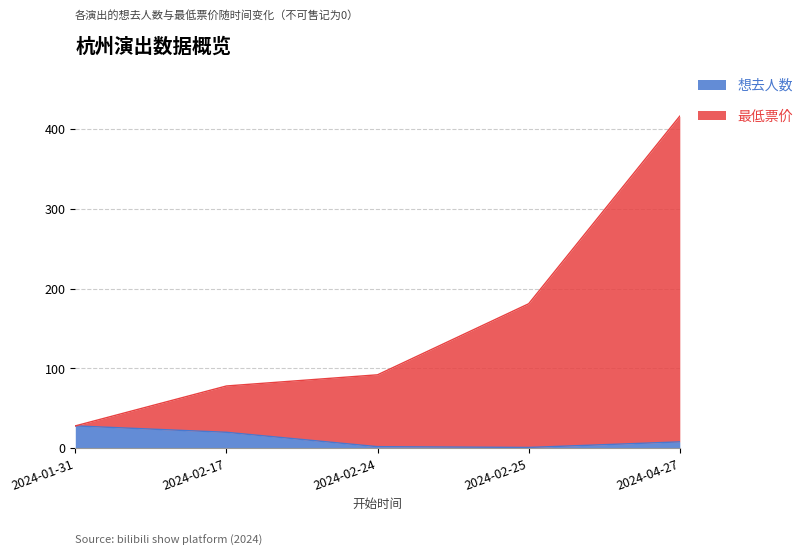

What is the label of the 3rd point from the left?

2024-02-24